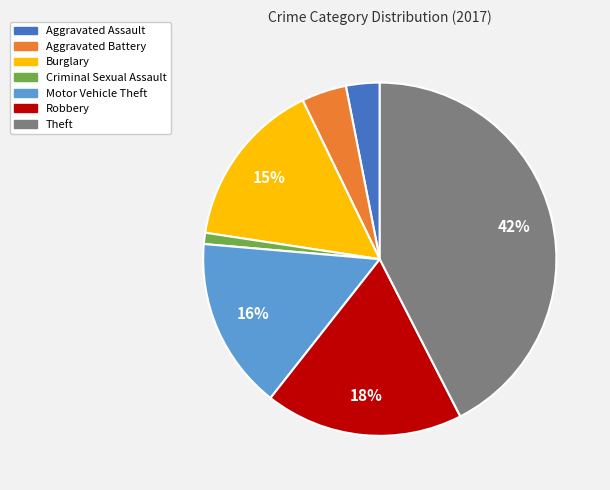

Do Criminal Sexual Assault and Robbery together represent more than half of the pie?

No